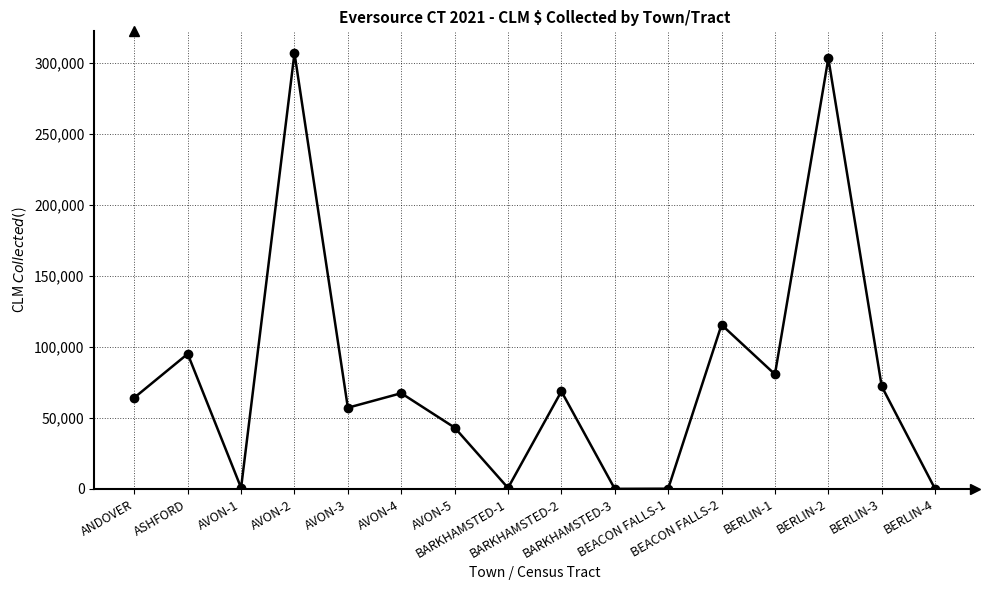

What is the value of the 15th point from the left?

72218.2